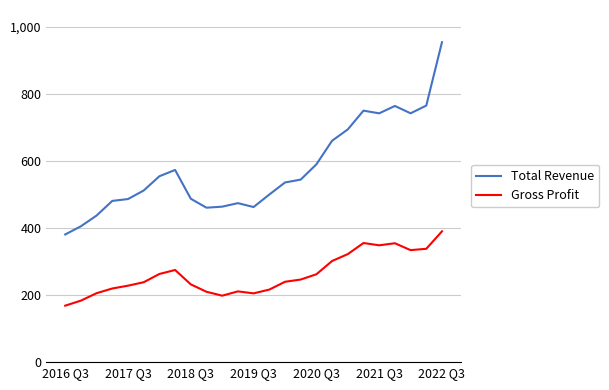

At which category is the sum across all series the highest?

2022 Q3